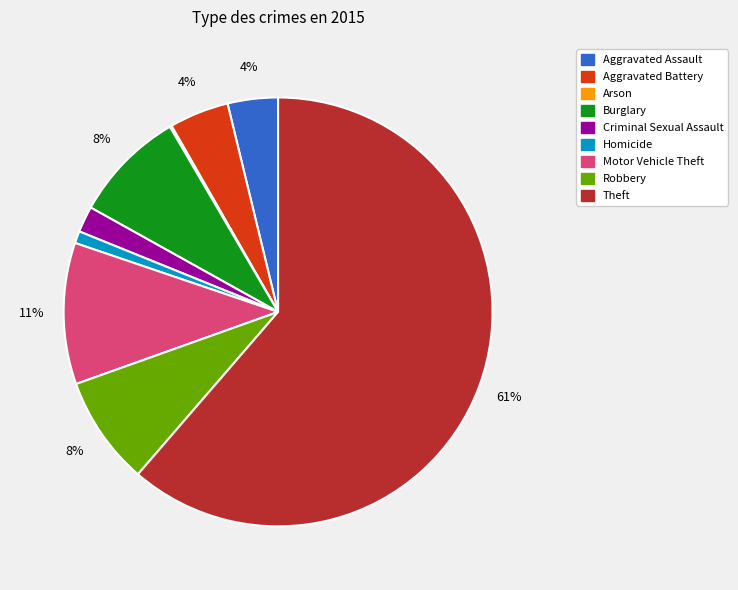

True or false: Theft accounts for 56% of the total.

False